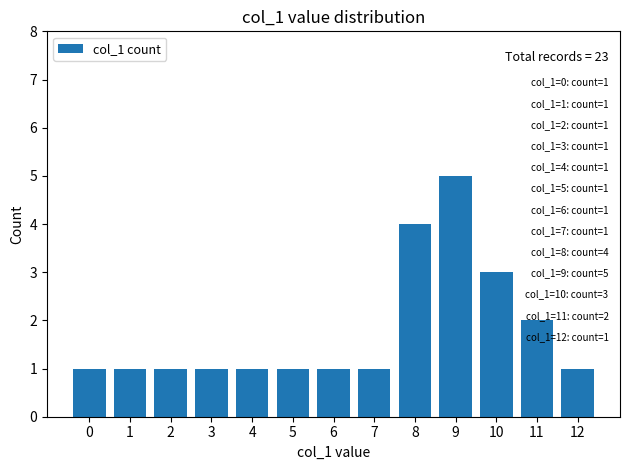

The chart shows a value of 1 at 12. True or false?

True